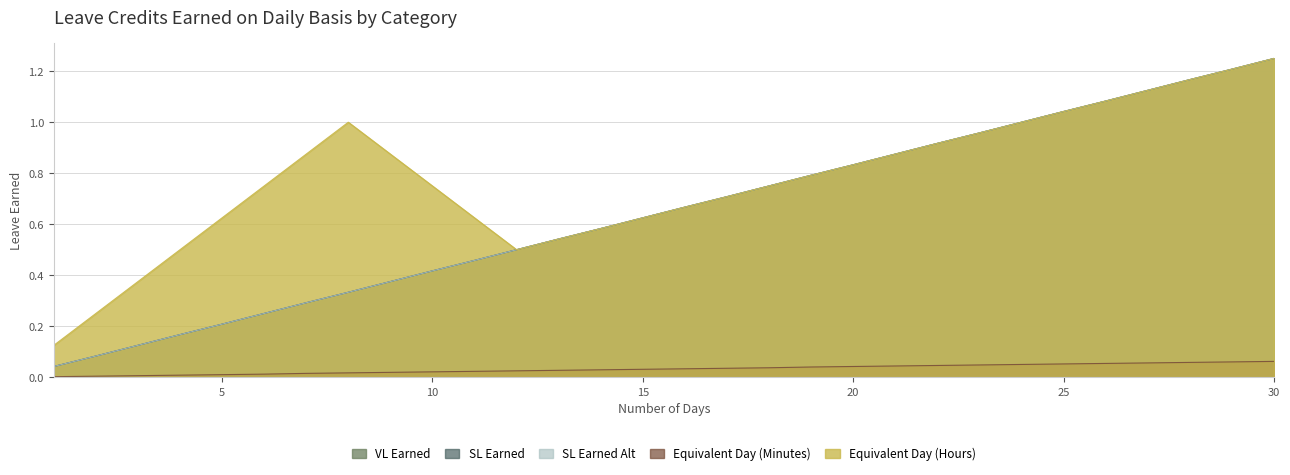

Which category has the lowest value in the Equivalent Day (Hours) series?

1